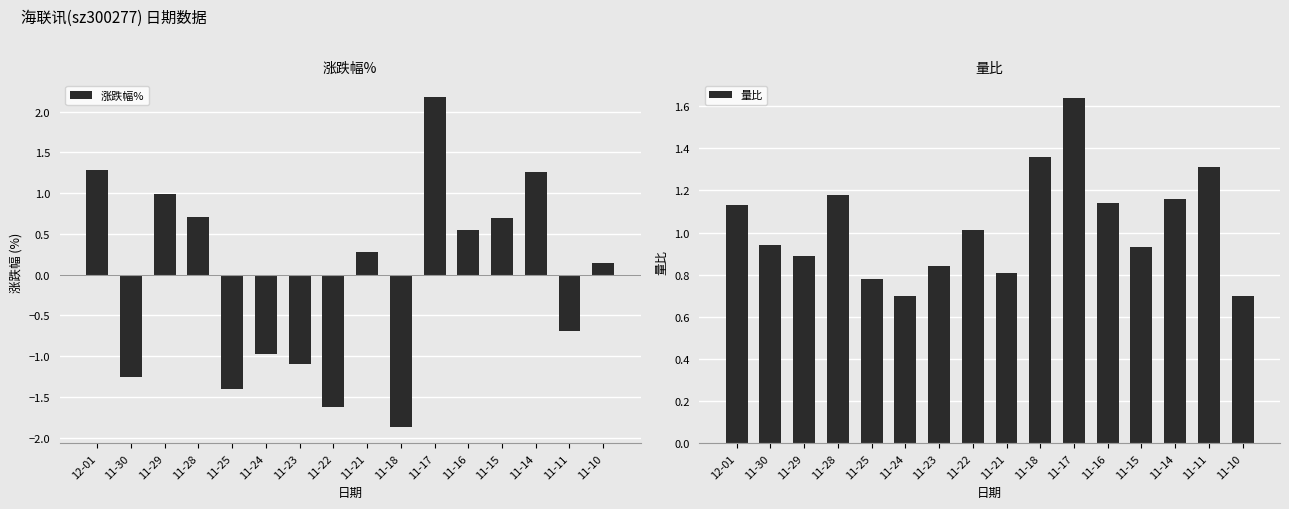

How many values in 涨跌幅% are above zero?

9